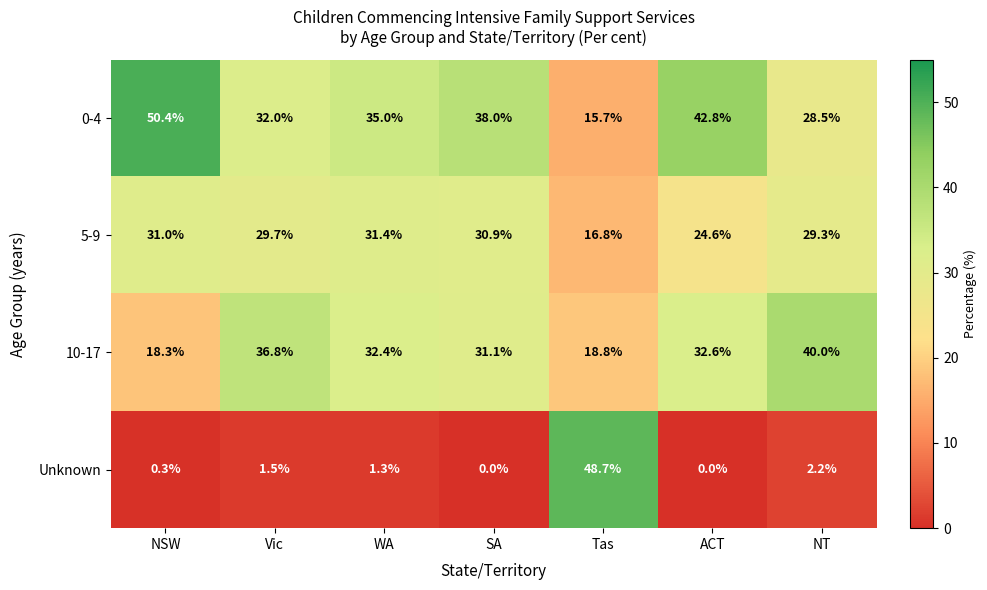

What is the difference between the maximum and second lowest values in the 5-9 series?

6.8